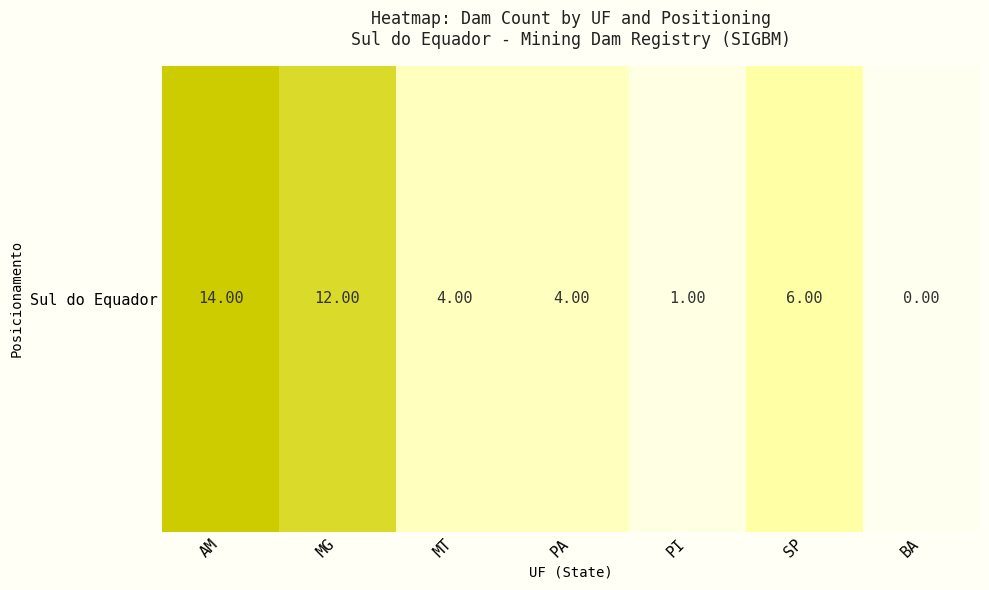

Which category has the highest value across all series?

AM